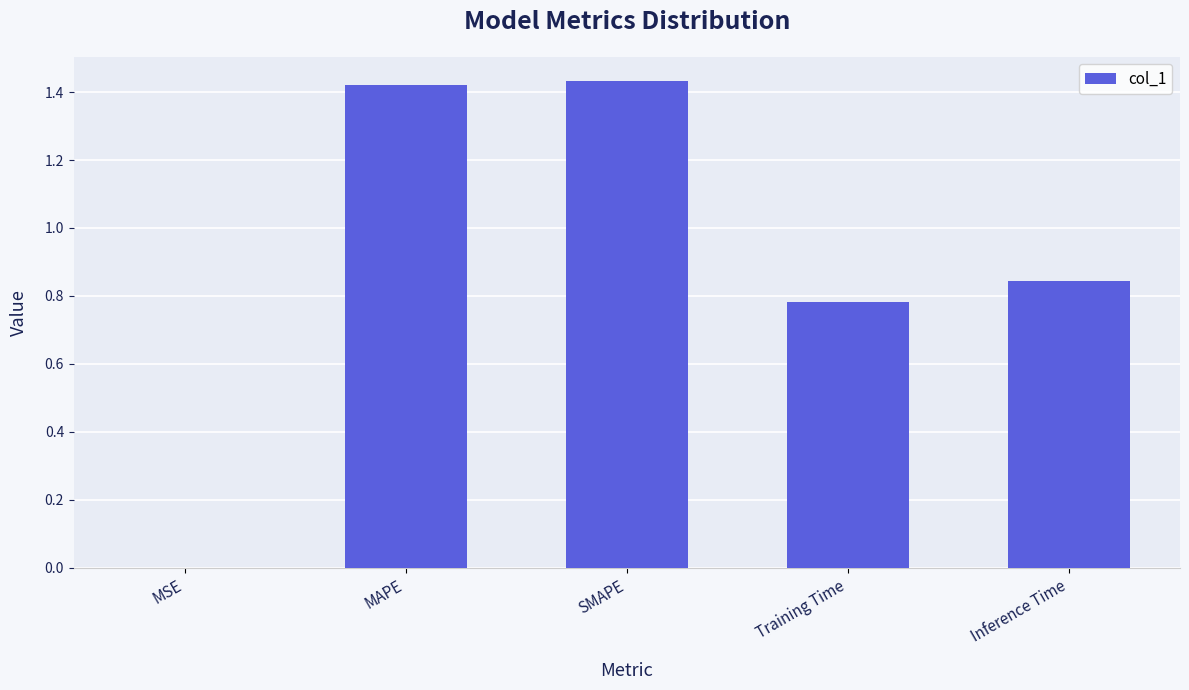

Is it true that the value at MSE is 0.0?

True